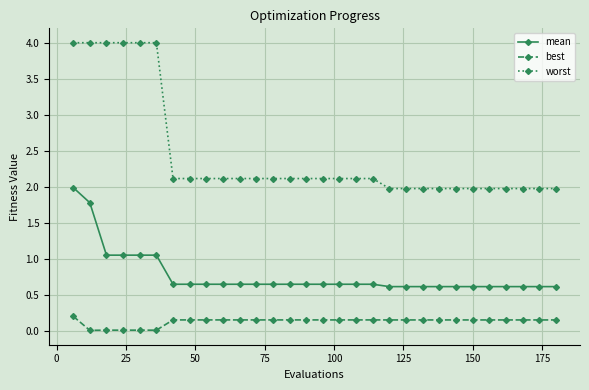

What is the sum of all best values?

4.1